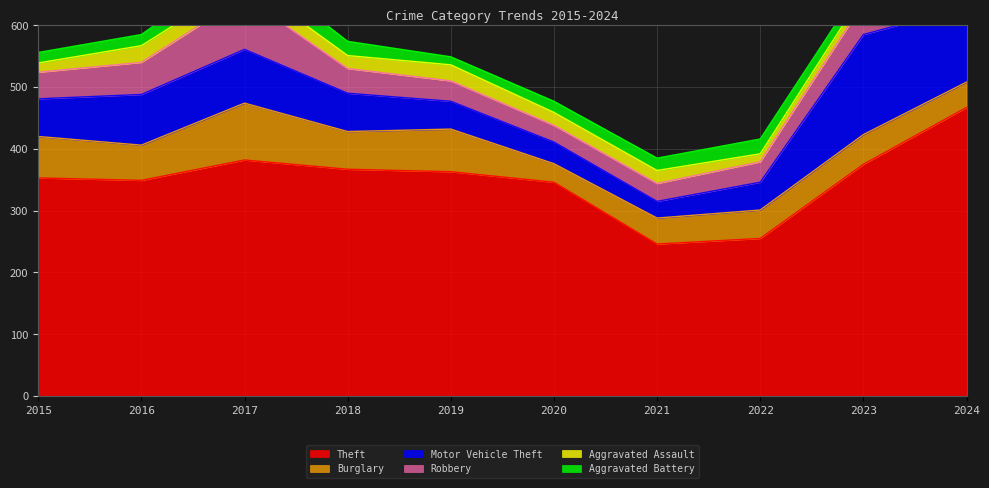

True or false: Aggravated Battery and Robbery intersect in this chart.

False